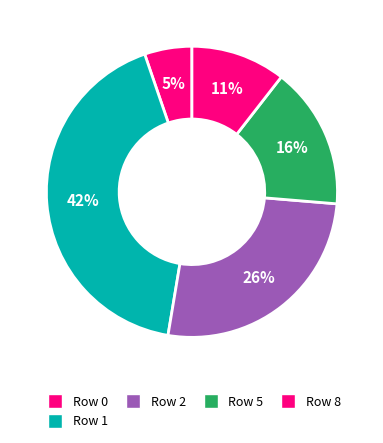

Which category has the smallest portion of the pie?

Row 0